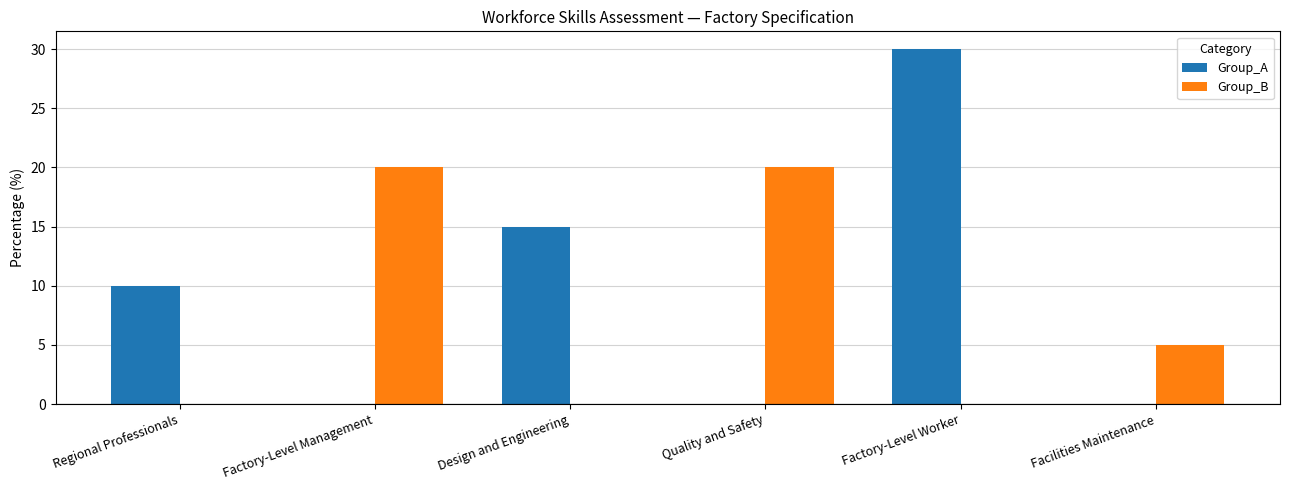

What value does the Group_B series have at Facilities Maintenance, to the nearest 5?

5